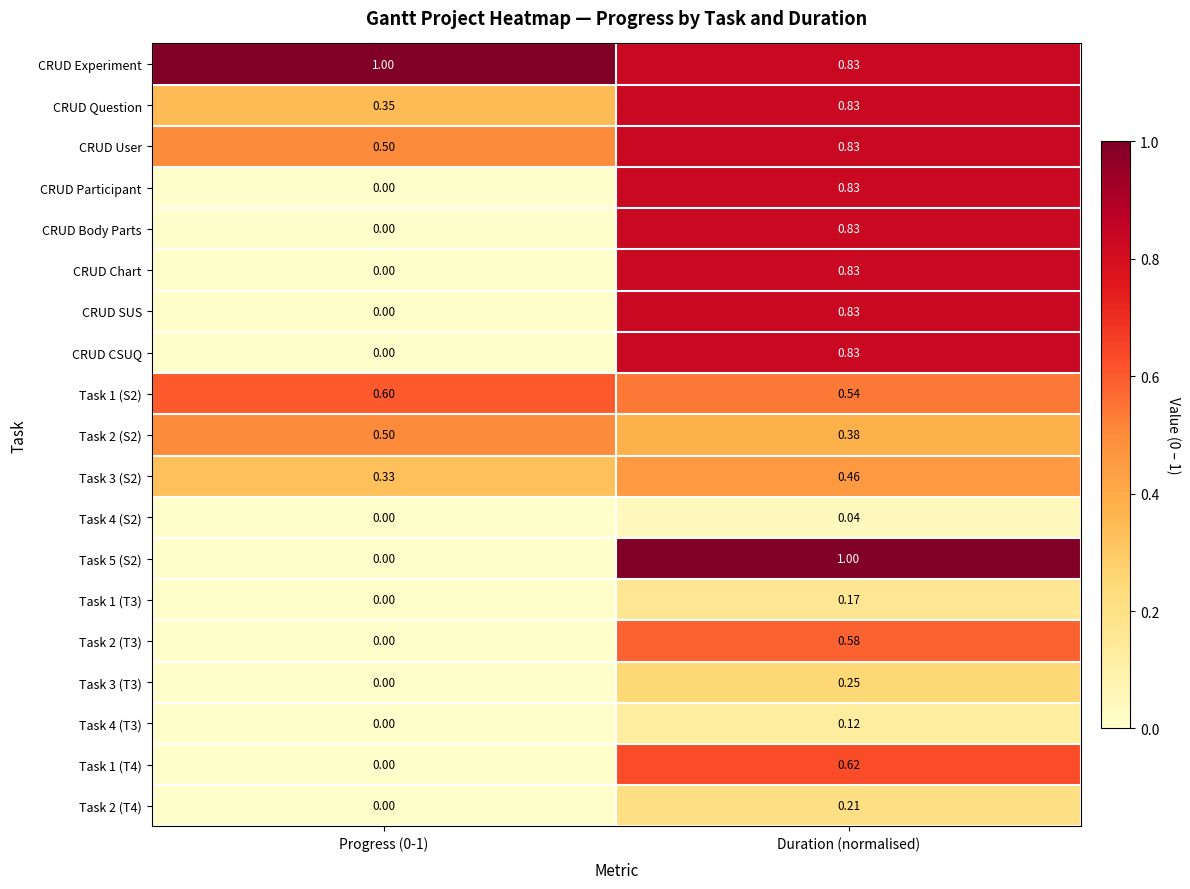

What is the total value across all series at Duration (normalised)?

11.0